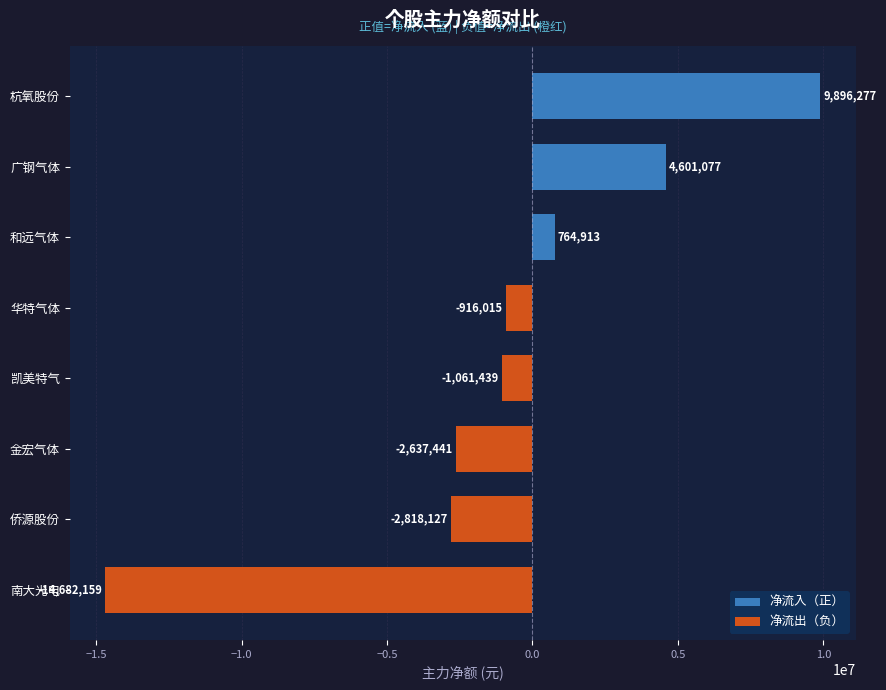

Reading bottom to top, what are all the values shown in this chart?

-14682159	-2818127	-2637441	-1061439	-916015	764913	4601077	9896277